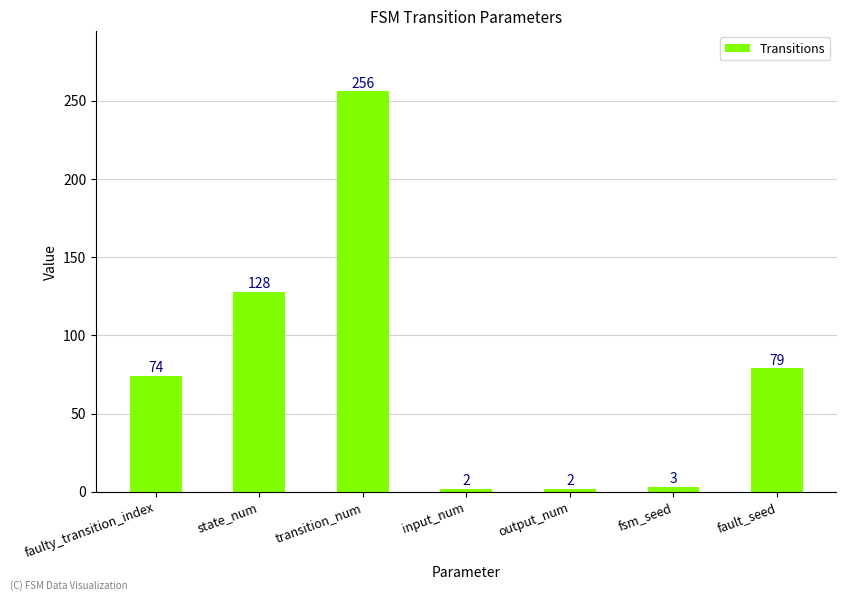

The value at faulty_transition_index is 114. True or false?

False